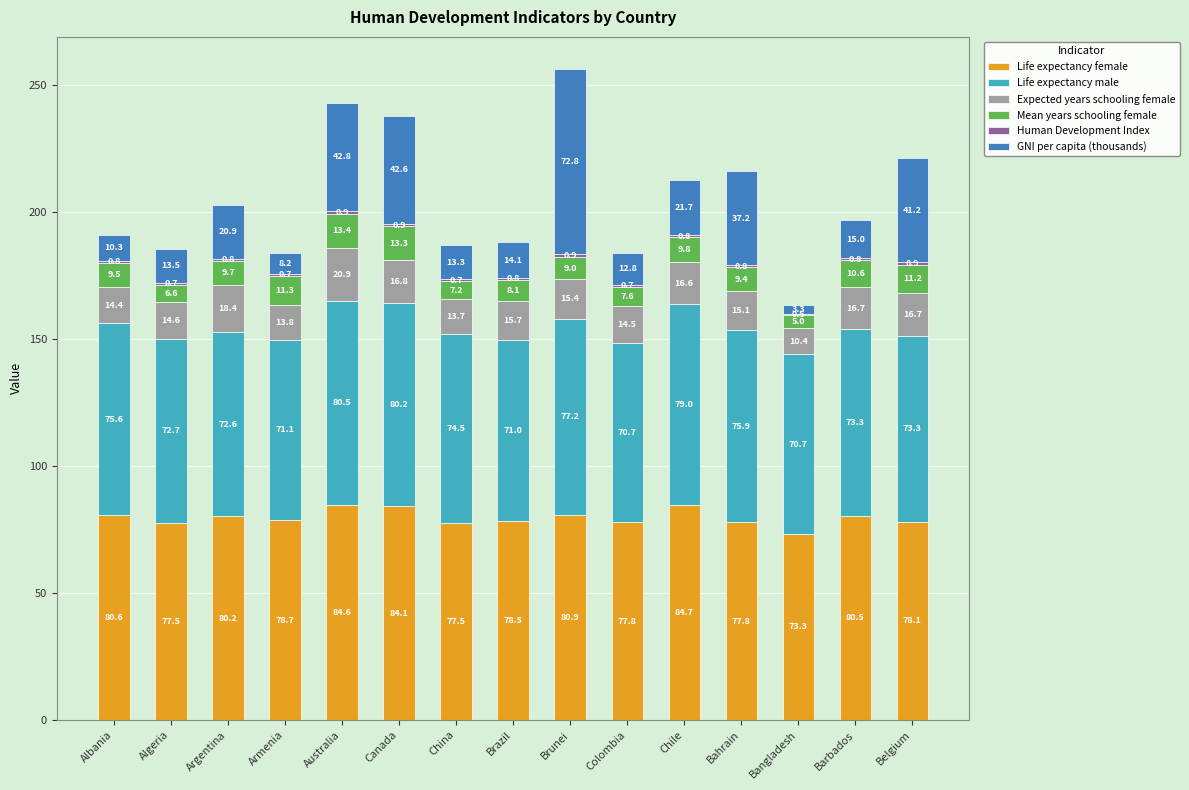

What is the total value across all series at Chile?

212.6